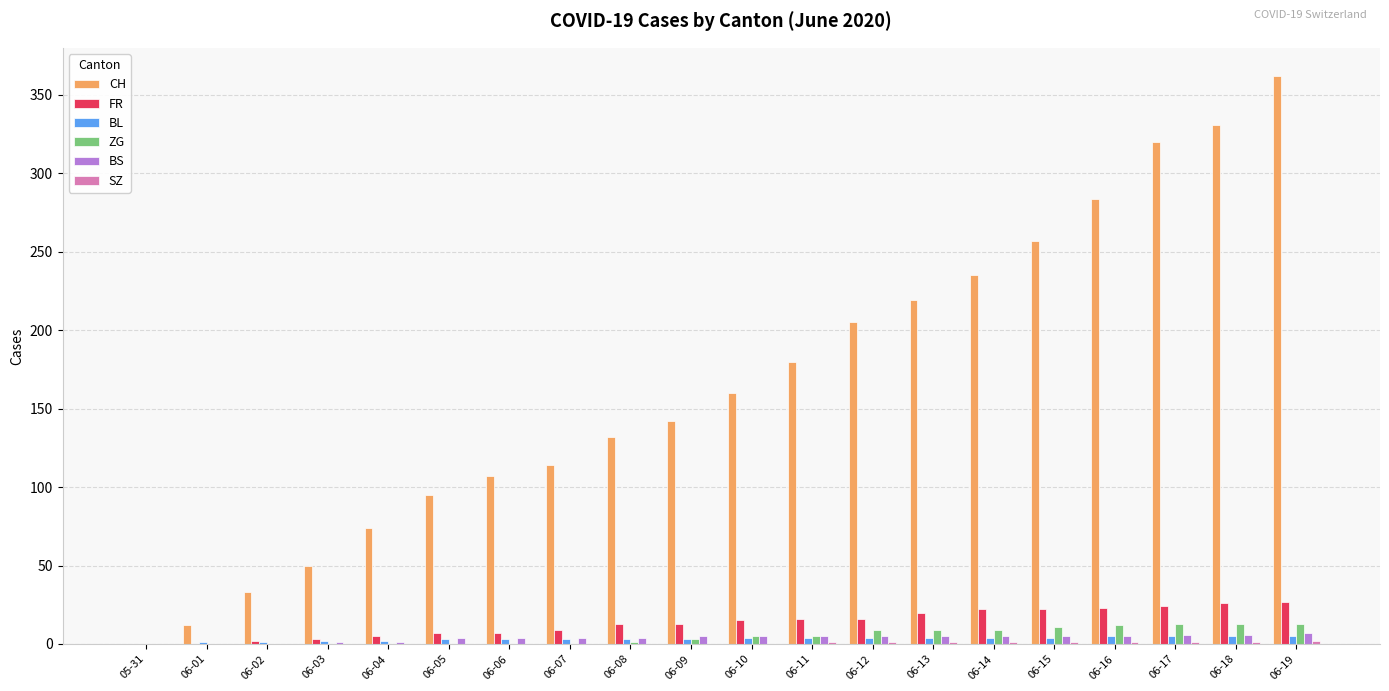

Which series has the largest total across all categories?

CH